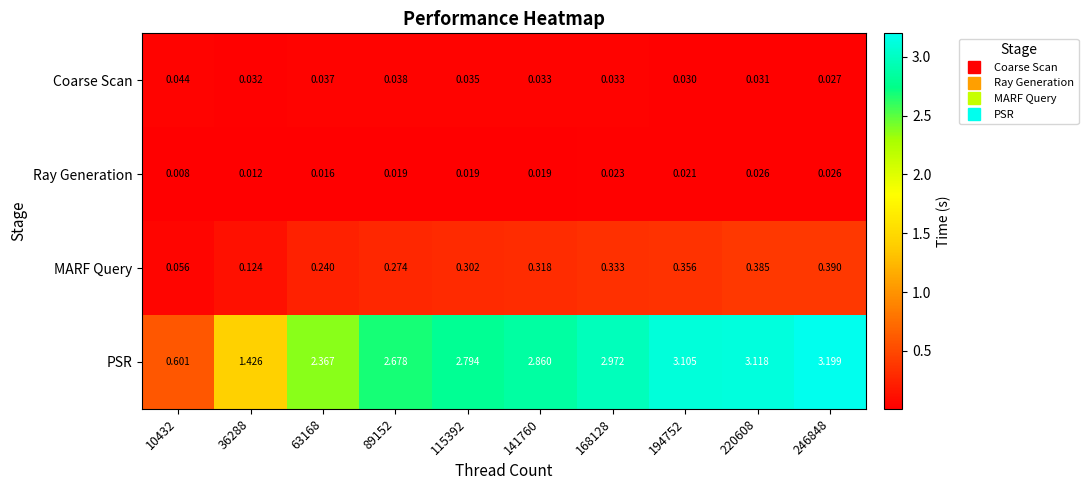

Which series has the widest spread of values?

PSR